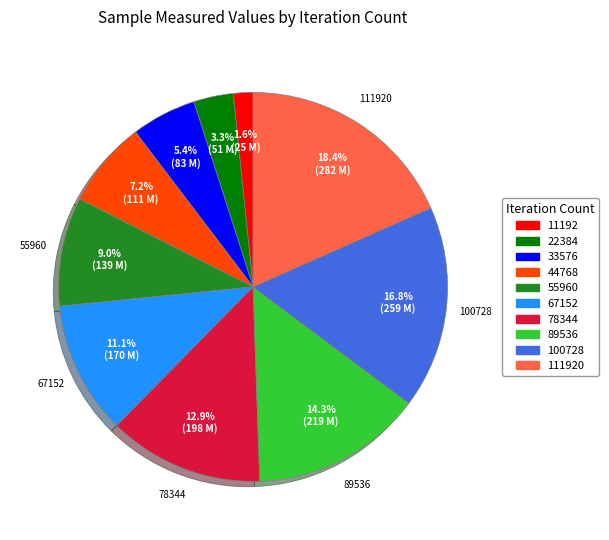

Is there a majority slice in this chart?

No